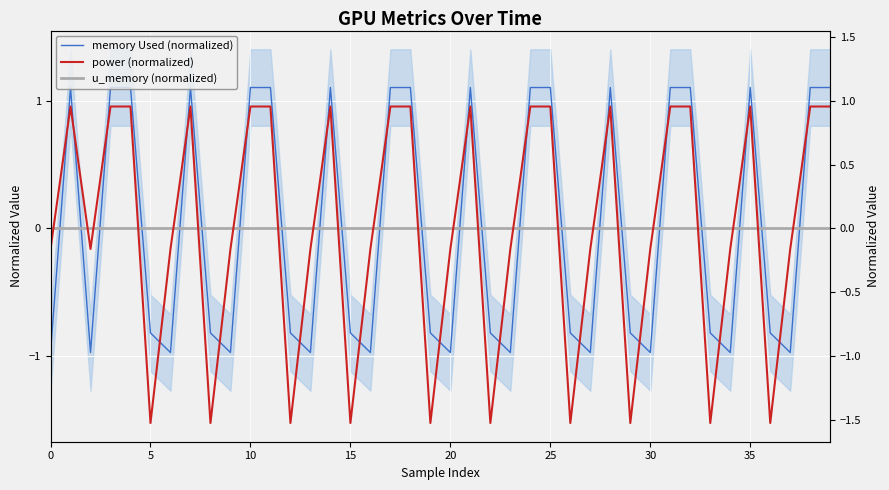

What is the difference between the maximum and minimum values in the power (normalized) series?

2.5